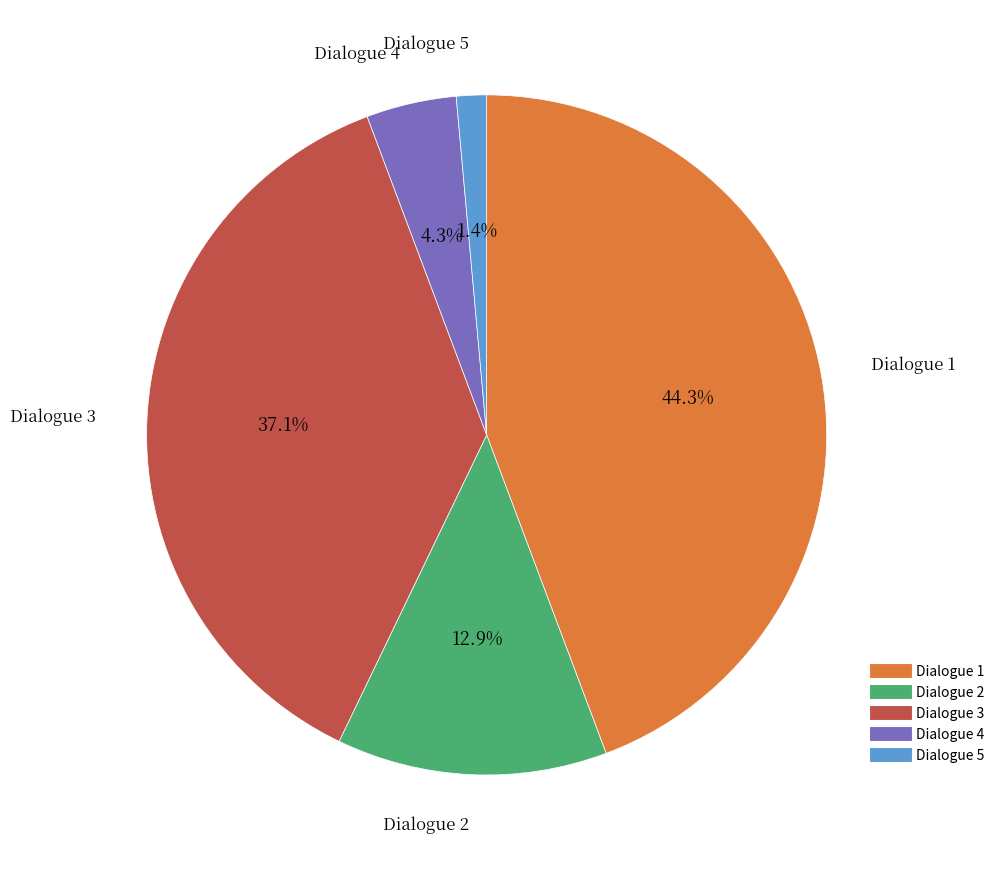

How many slices are in this pie chart?

5